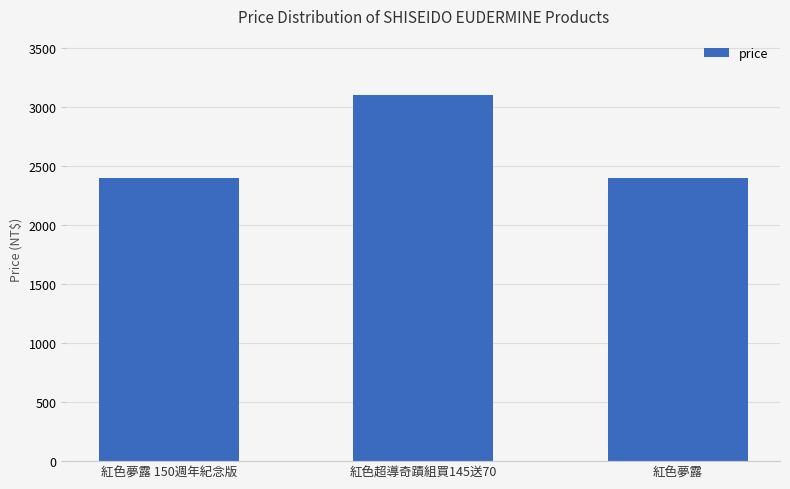

Reading left to right, transcribe all the data shown in this chart.

2400	3100	2400